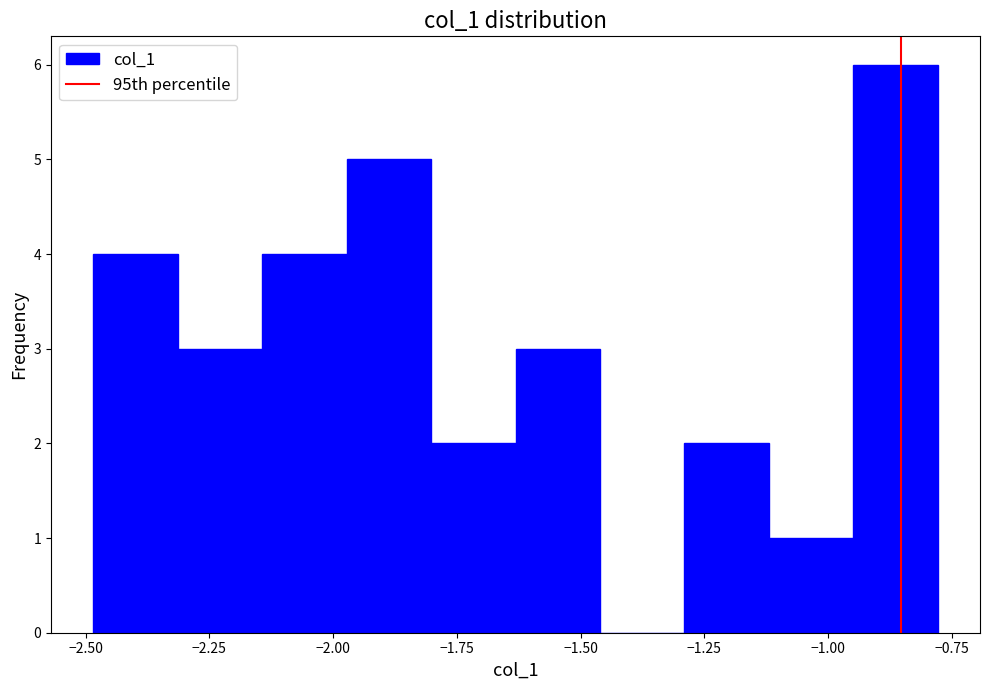

Read against the x-axis, roughly where is the centre of the tallest bar?

-0.85